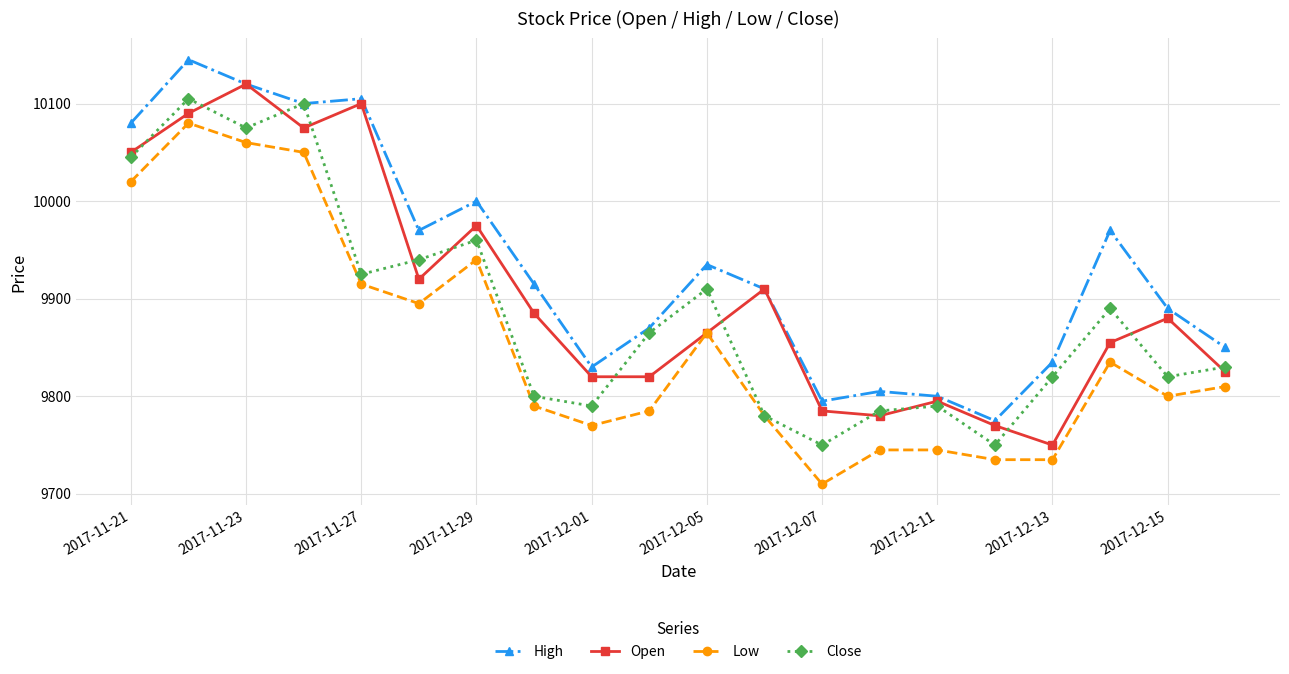

Reading left to right, what are all the values shown in this chart?

High: 10080	10145	10120	10100	10105	9970	10000	9915	9830	9870	9935	9910	9795	9805	9800	9775	9835	9970	9890	9850
Open: 10050	10090	10120	10075	10100	9920	9975	9885	9820	9820	9865	9910	9785	9780	9795	9770	9750	9855	9880	9825
Low: 10020	10080	10060	10050	9915	9895	9940	9790	9770	9785	9865	9780	9710	9745	9745	9735	9735	9835	9800	9810
Close: 10045	10105	10075	10100	9925	9940	9960	9800	9790	9865	9910	9780	9750	9785	9790	9750	9820	9890	9820	9830